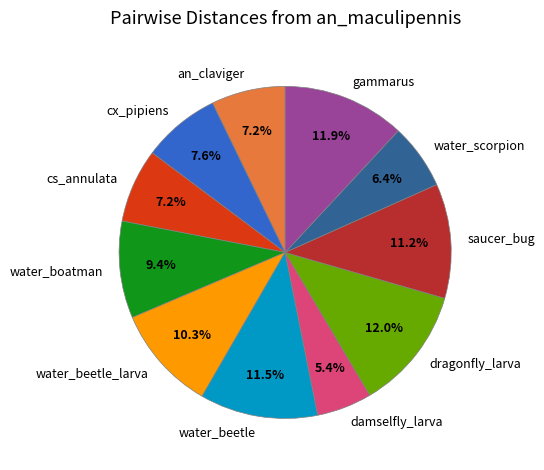

How many segments does this pie chart have?

11